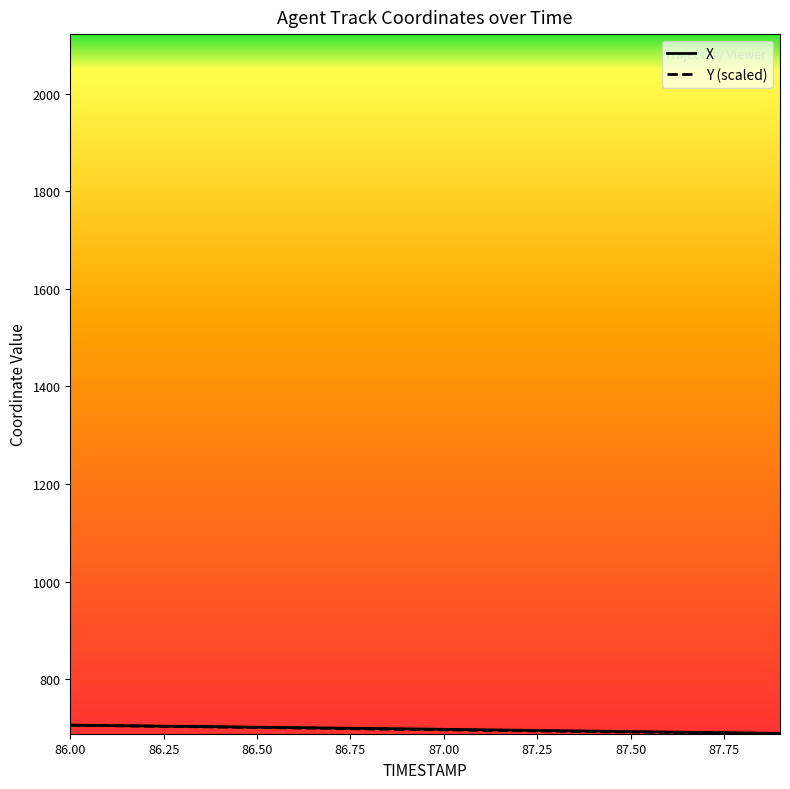

What is the minimum value for Y (scaled)?

688.9